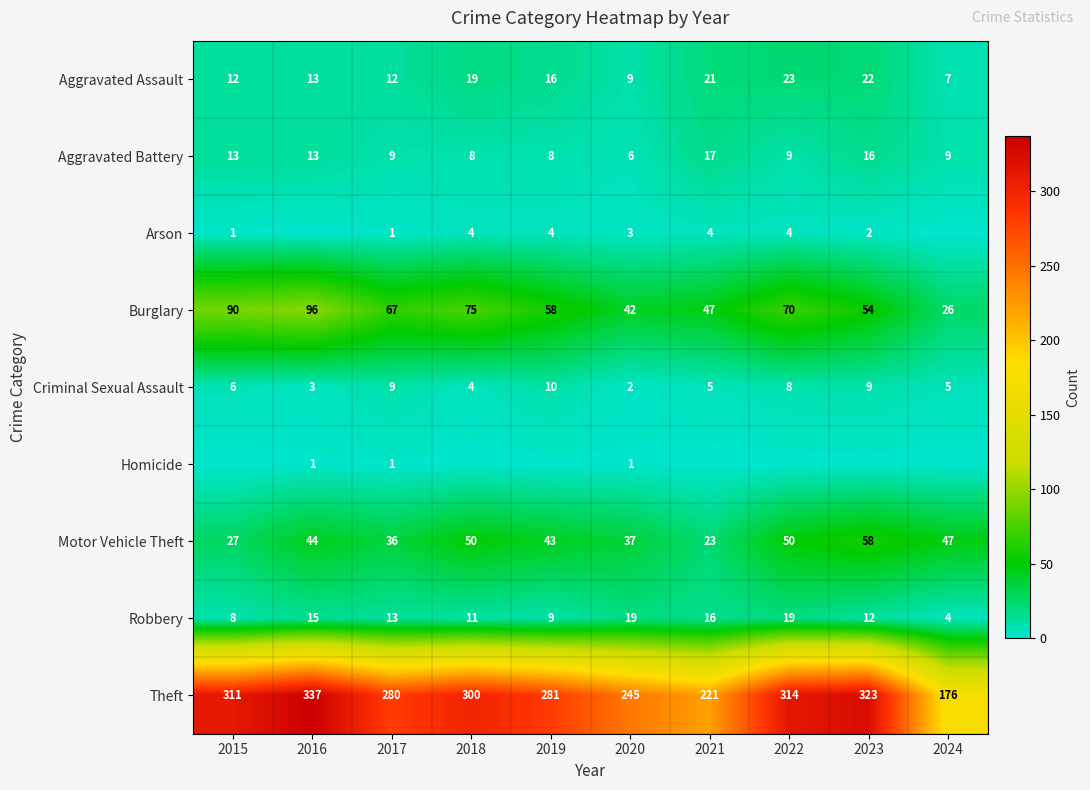

At which label does Burglary reach its peak?

2016